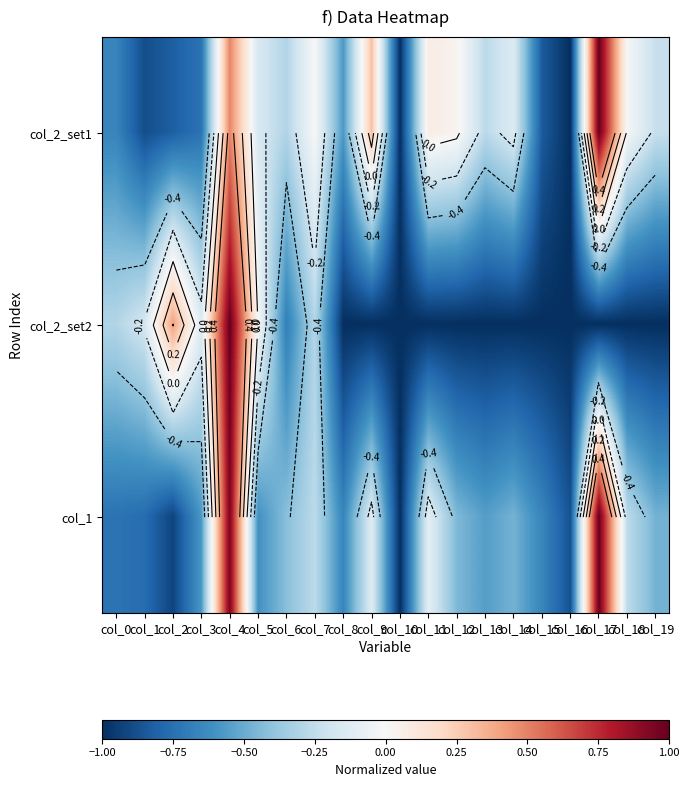

The value of col_2_set1 at col_18 is -0.0. True or false?

False